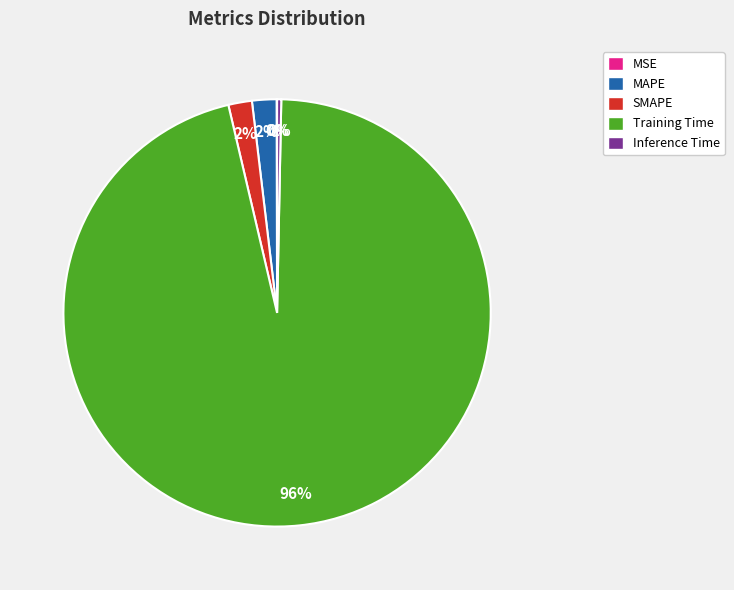

Is Training Time the majority of the pie?

Yes